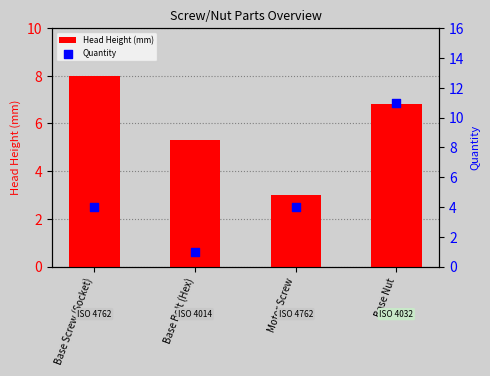

At how many categories does at least one series exceed 5?

3